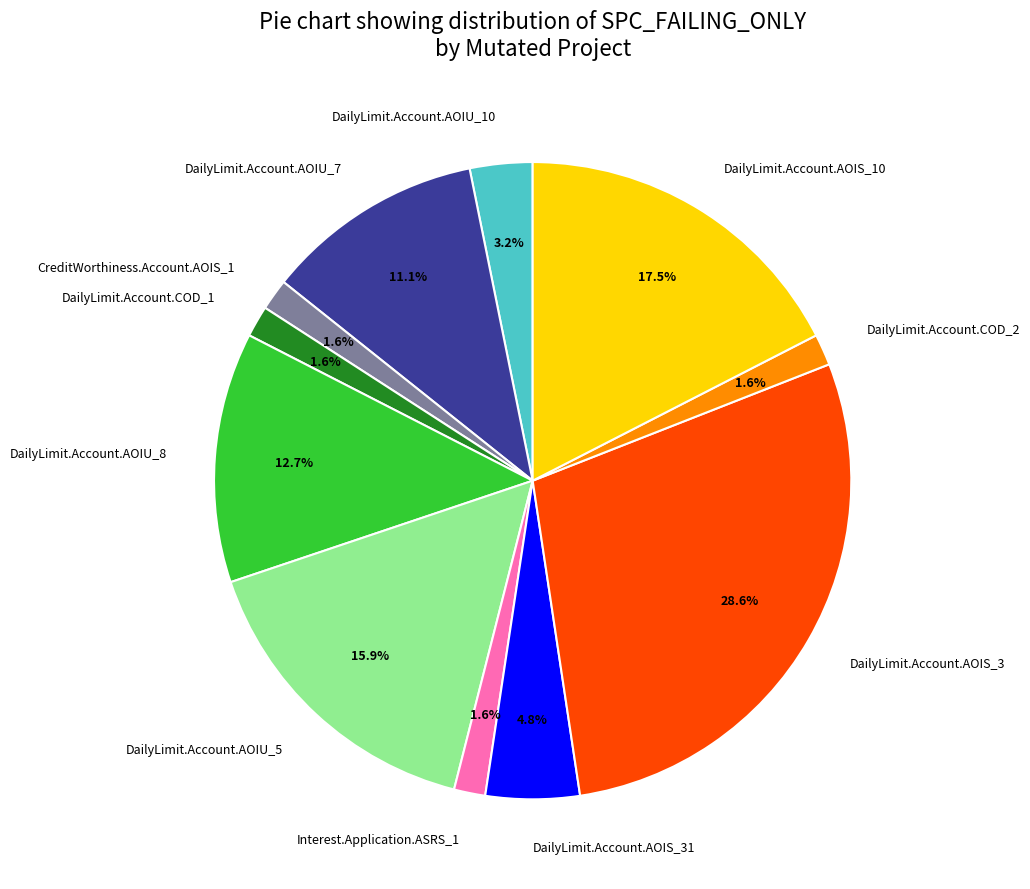

To the nearest percent, what portion does DailyLimit.Account.AOIU_10 represent?

3%